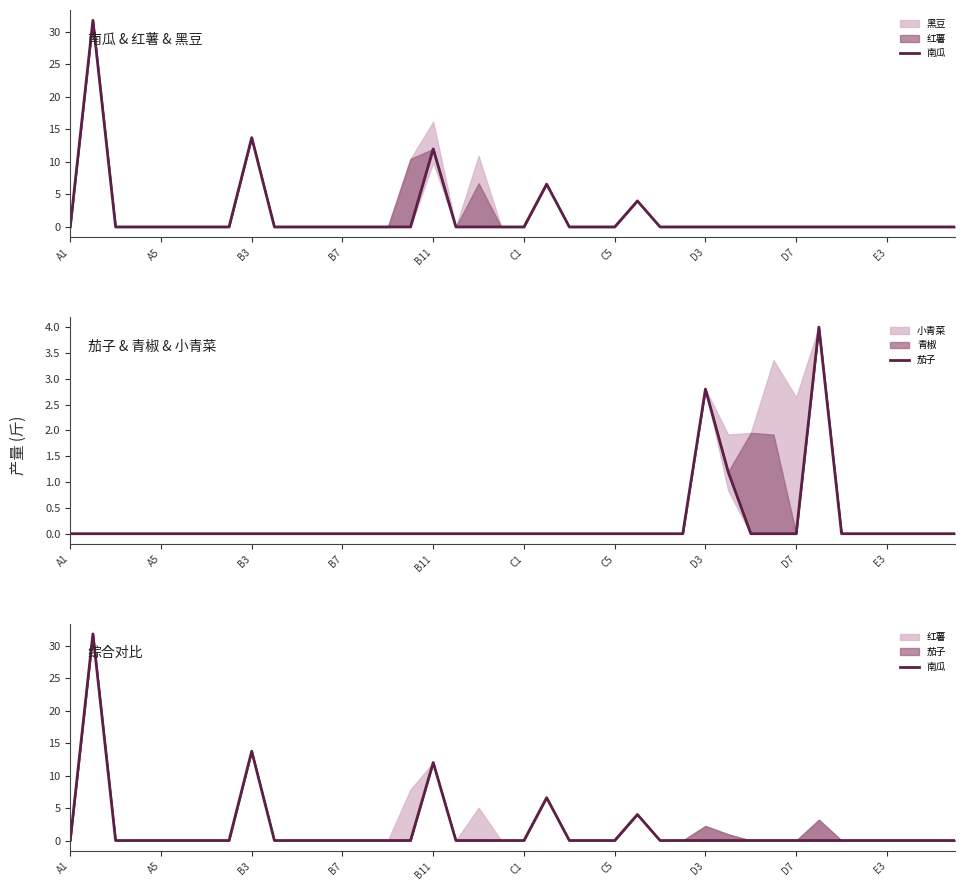

At 22, list the series in order from largest to smallest.

南瓜, 茄子